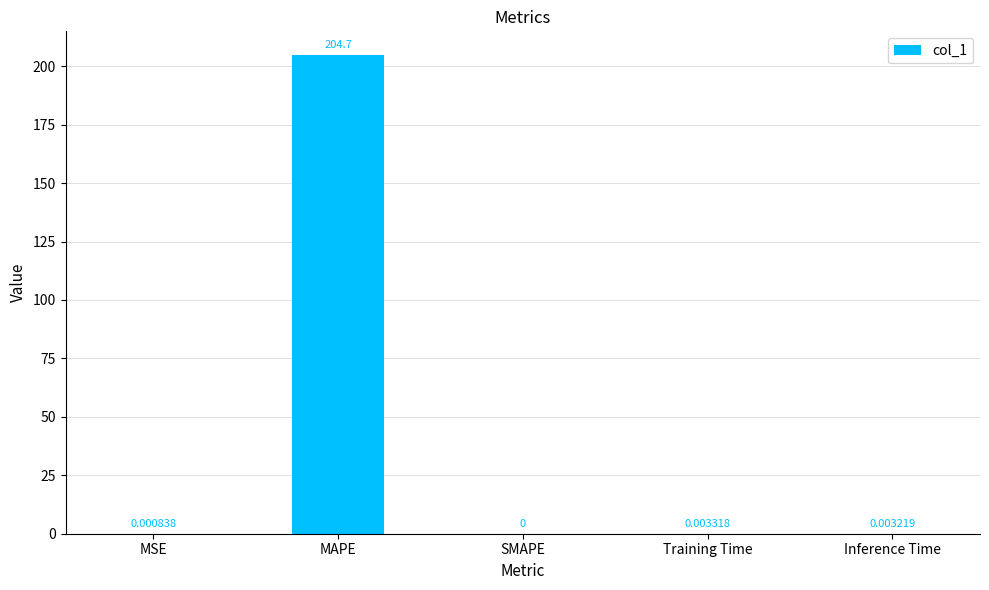

The value at MAPE is 204.7. True or false?

True